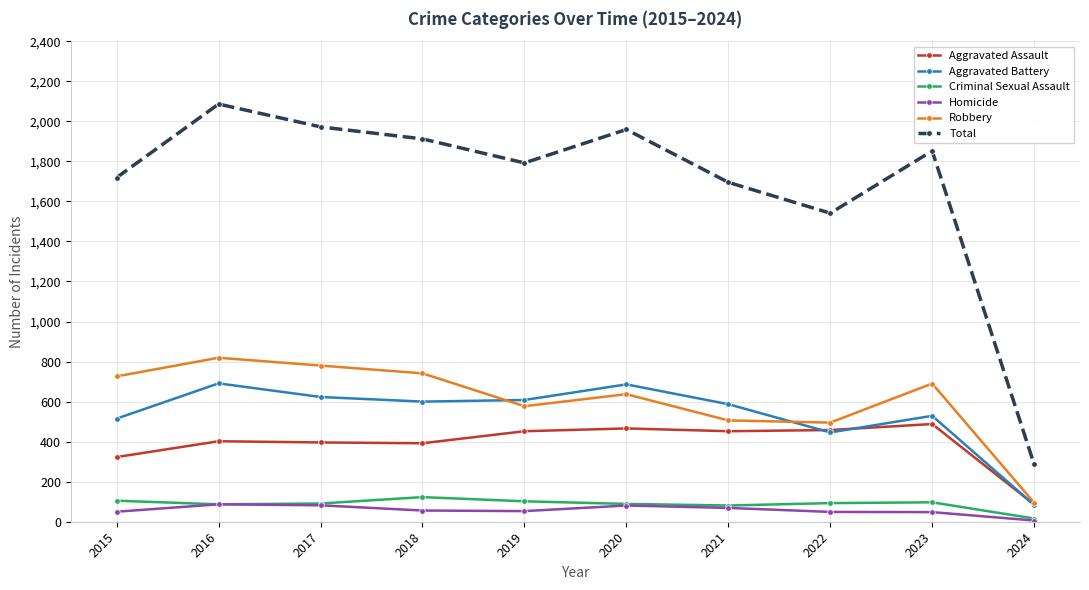

True or false: Aggravated Battery has more than 1 interior local peaks.

True